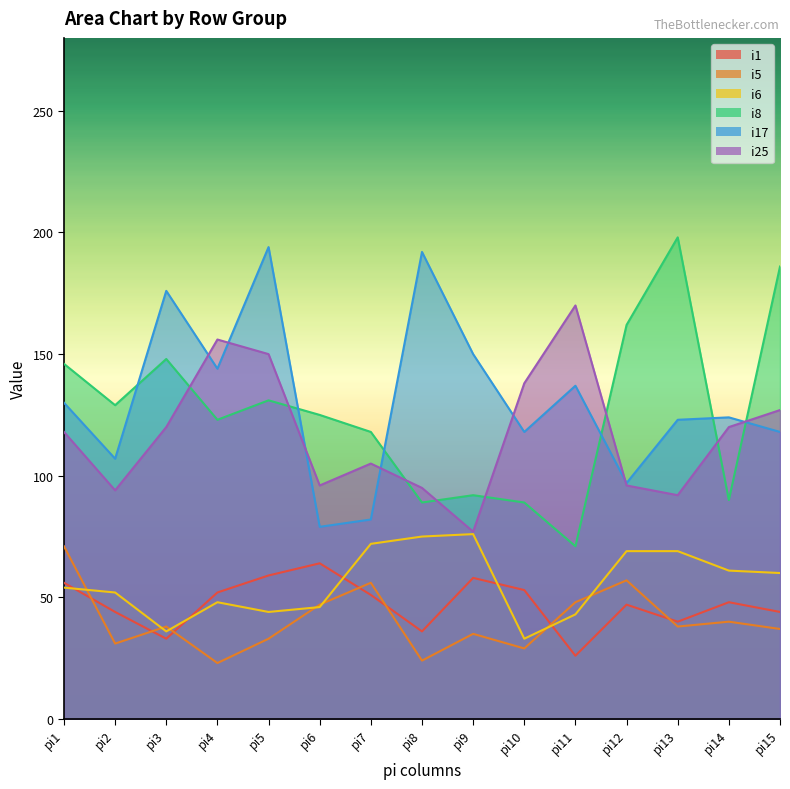

At how many categories does at least one series exceed 61?

15